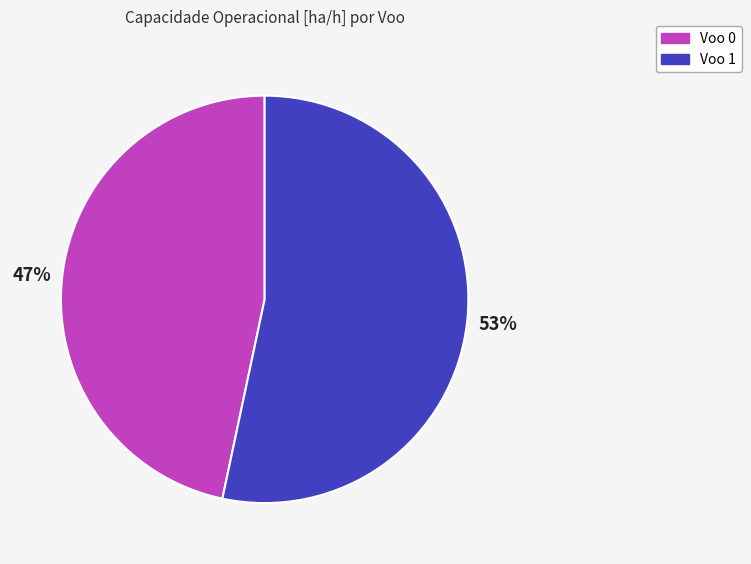

To the nearest percent, what is the combined percentage of Voo 0 and Voo 1?

100%